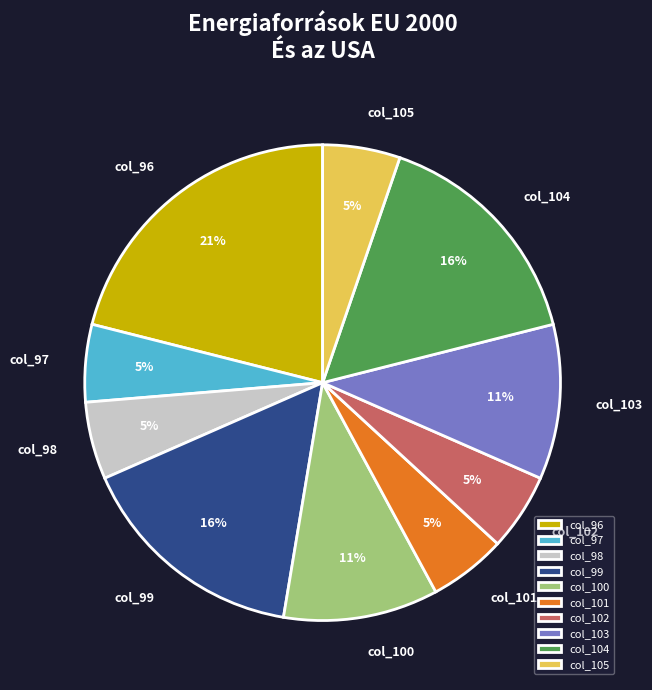

True or false: col_100 accounts for 11% of the total.

True